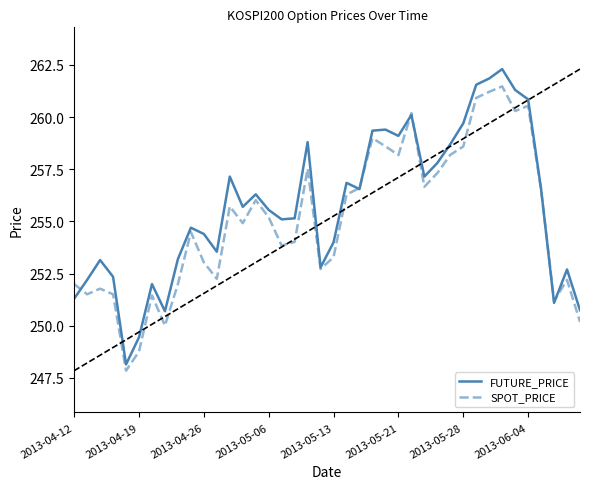

Which series has the widest spread of values?

FUTURE_PRICE